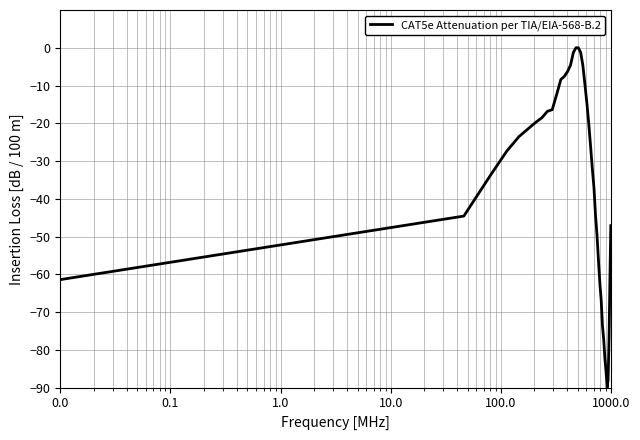

What is the minimum value shown in the chart?

-90.0